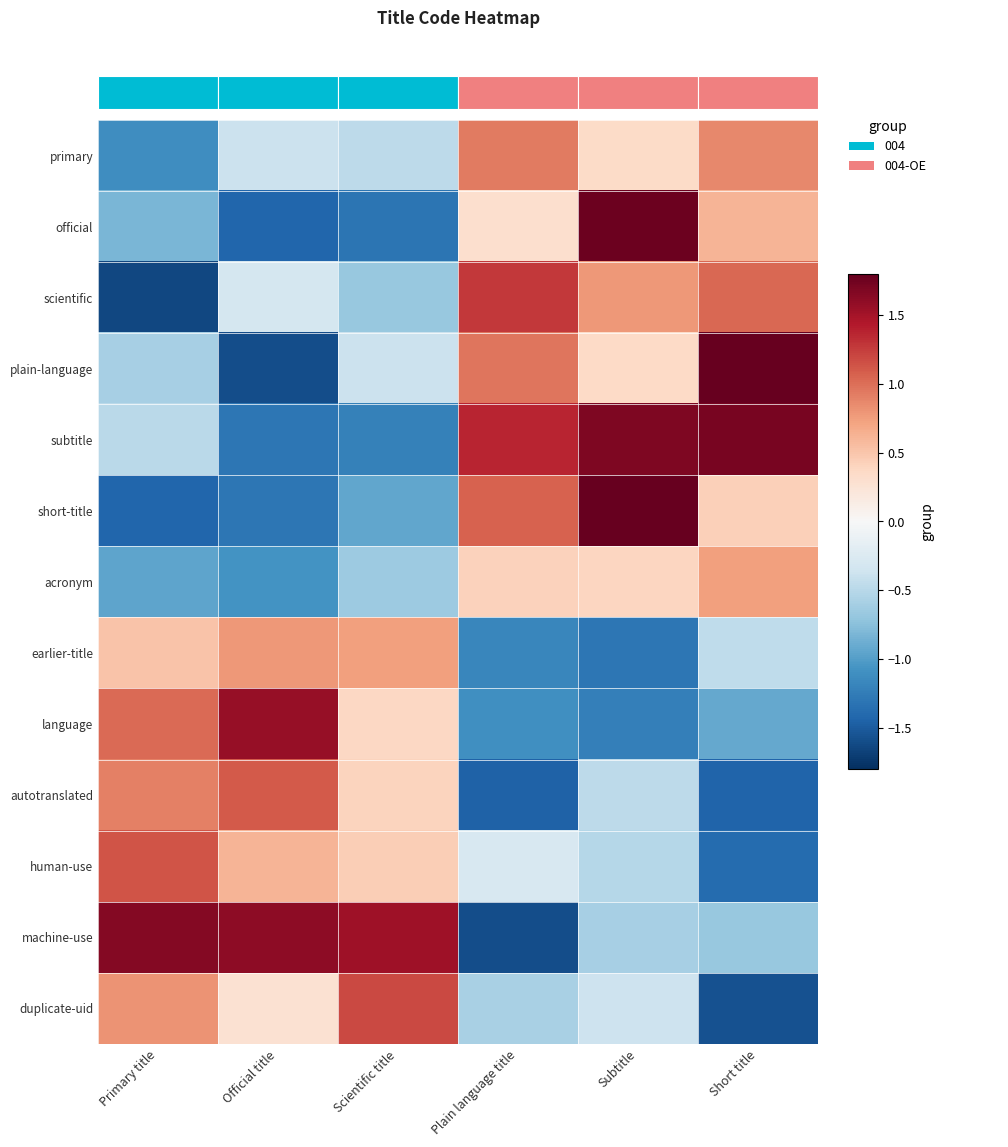

Reading right to left, list all the values displayed in this chart.

primary: Short title=0.9	Subtitle=0.3	Plain language title=0.9	Scientific title=-0.5	Official title=-0.4	Primary title=-1.1
official: Short title=0.6	Subtitle=1.8	Plain language title=0.3	Scientific title=-1.3	Official title=-1.4	Primary title=-0.8
scientific: Short title=1.0	Subtitle=0.8	Plain language title=1.3	Scientific title=-0.7	Official title=-0.3	Primary title=-1.6
plain-language: Short title=1.8	Subtitle=0.4	Plain language title=1.0	Scientific title=-0.4	Official title=-1.6	Primary title=-0.6
subtitle: Short title=1.7	Subtitle=1.7	Plain language title=1.4	Scientific title=-1.2	Official title=-1.3	Primary title=-0.5
short-title: Short title=0.4	Subtitle=1.8	Plain language title=1.1	Scientific title=-0.9	Official title=-1.3	Primary title=-1.4
acronym: Short title=0.7	Subtitle=0.4	Plain language title=0.4	Scientific title=-0.7	Official title=-1.1	Primary title=-1.0
earlier-title: Short title=-0.5	Subtitle=-1.3	Plain language title=-1.2	Scientific title=0.7	Official title=0.8	Primary title=0.5
language: Short title=-0.9	Subtitle=-1.2	Plain language title=-1.1	Scientific title=0.4	Official title=1.6	Primary title=1.0
autotranslated: Short title=-1.4	Subtitle=-0.5	Plain language title=-1.5	Scientific title=0.4	Official title=1.1	Primary title=0.9
human-use: Short title=-1.4	Subtitle=-0.5	Plain language title=-0.3	Scientific title=0.4	Official title=0.6	Primary title=1.1
machine-use: Short title=-0.7	Subtitle=-0.6	Plain language title=-1.6	Scientific title=1.5	Official title=1.6	Primary title=1.7
duplicate-uid: Short title=-1.6	Subtitle=-0.4	Plain language title=-0.6	Scientific title=1.2	Official title=0.3	Primary title=0.8